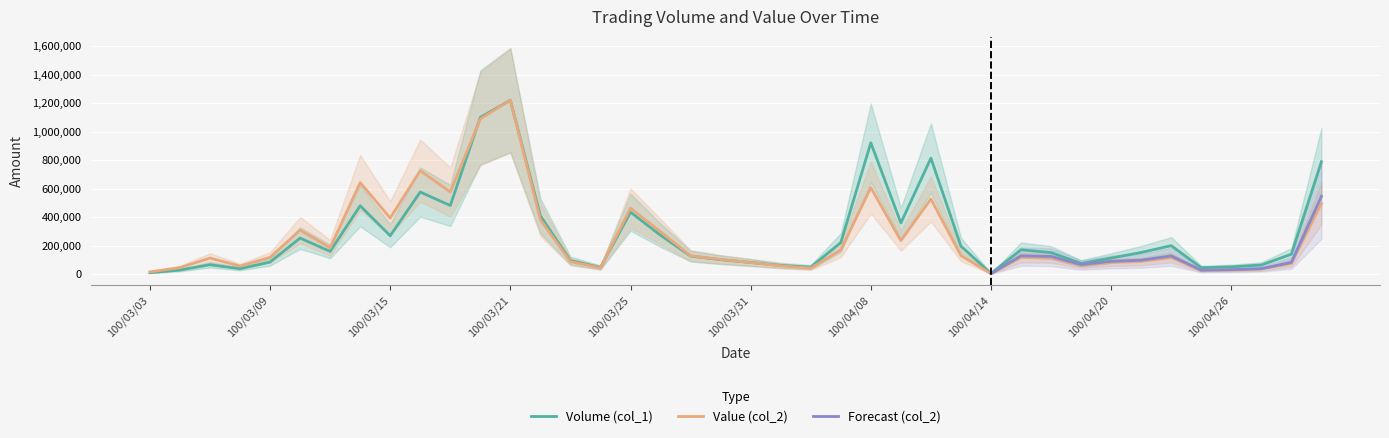

True or false: Volume (col_1) has more than 0 points higher than both neighbors.

True